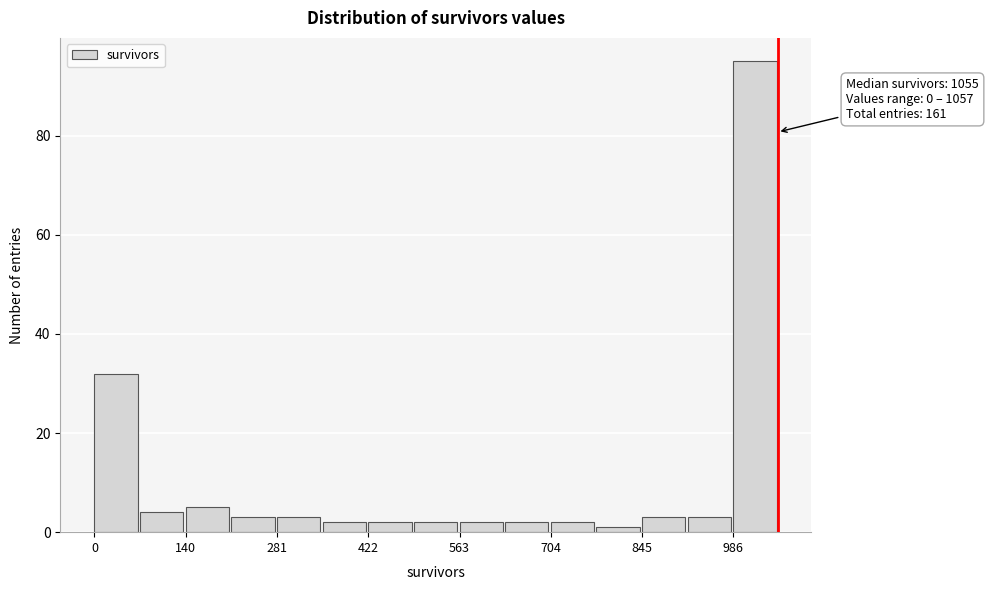

Read against the x-axis, roughly where is the centre of the tallest bar?

1020